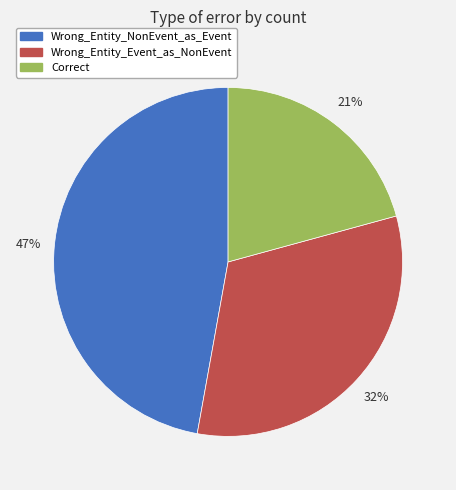

Does Correct represent more than half of the total?

No